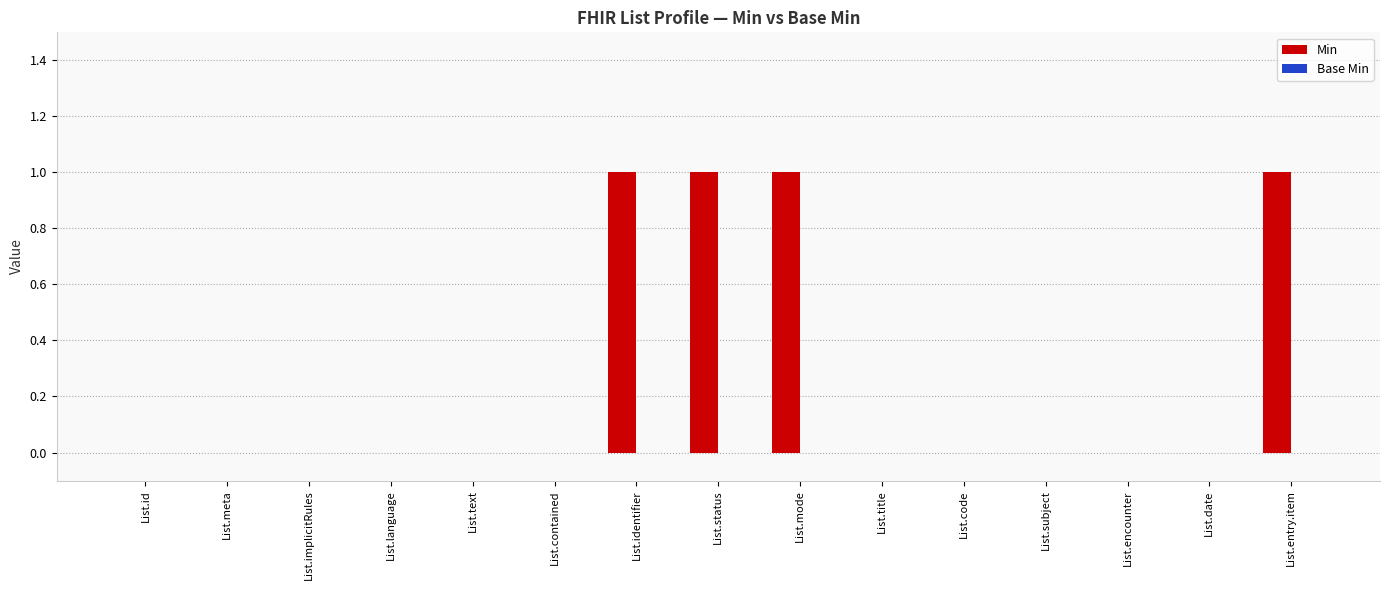

The value at List.language is -1. True or false?

False